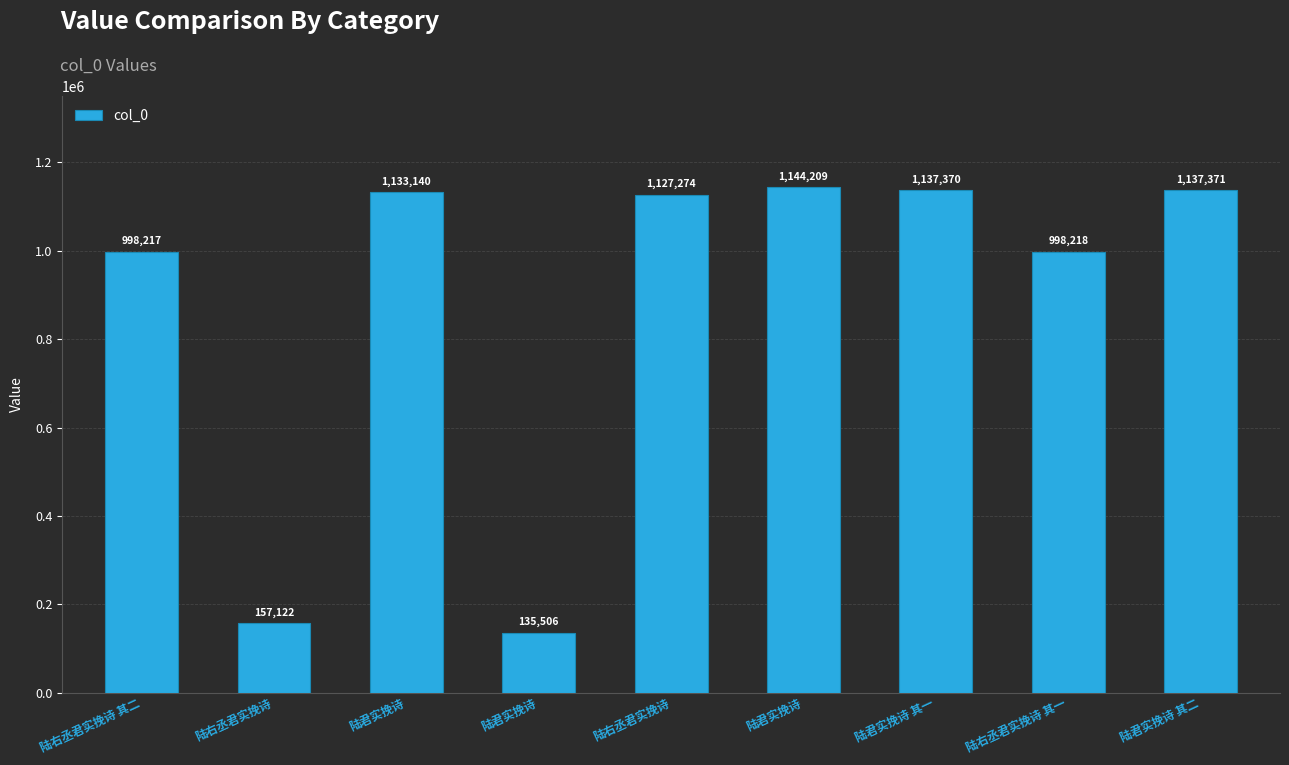

Are the bars horizontal?

No